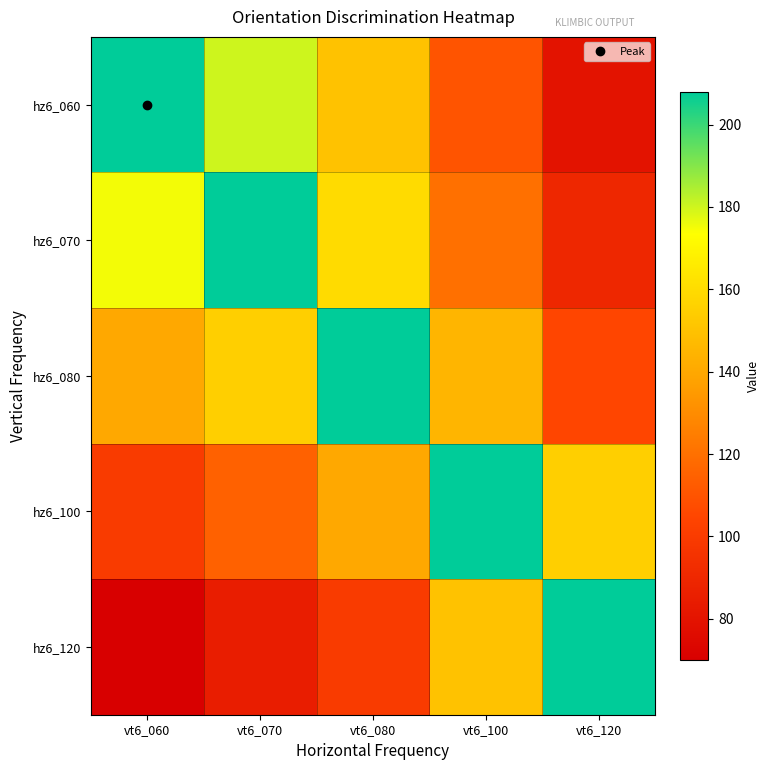

How many categories are shown in the chart?

5